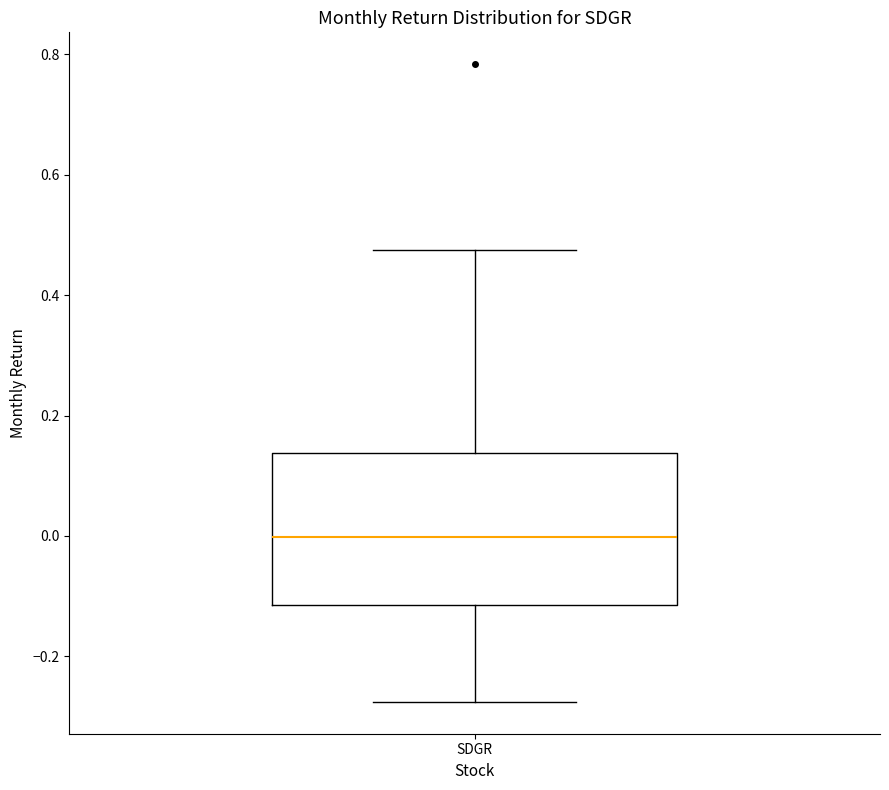

Transcribe this box plot: give where the median line is, the range the box spans, and where the two whiskers end, as read against the y-axis. The values are not printed on the chart, so give them approximately, as read against the axis.

median 0.00, box -0.12 to 0.14, whiskers -0.28 to 0.48